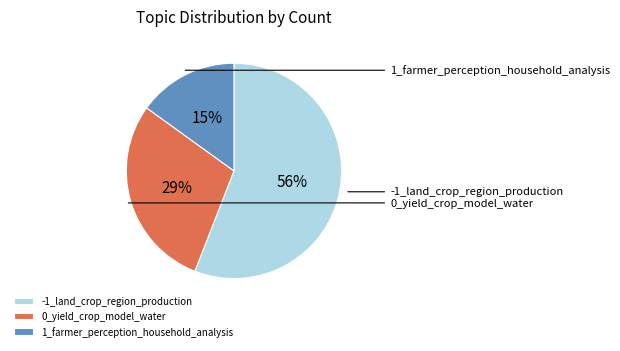

Count the number of slices in the pie.

3